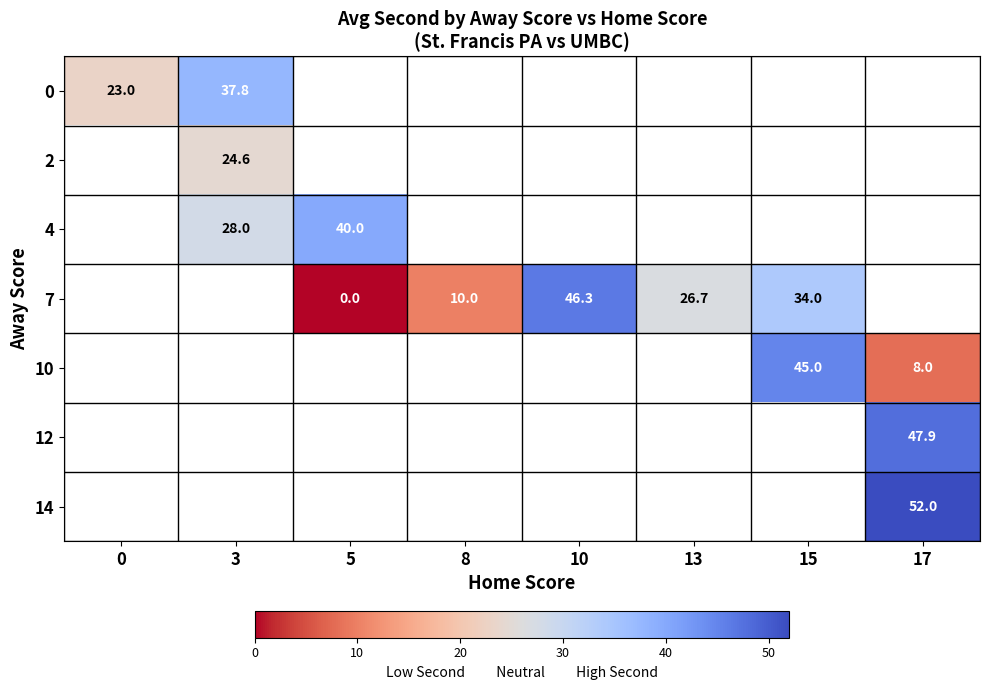

The value of 0 at 3 is 37.8. True or false?

True